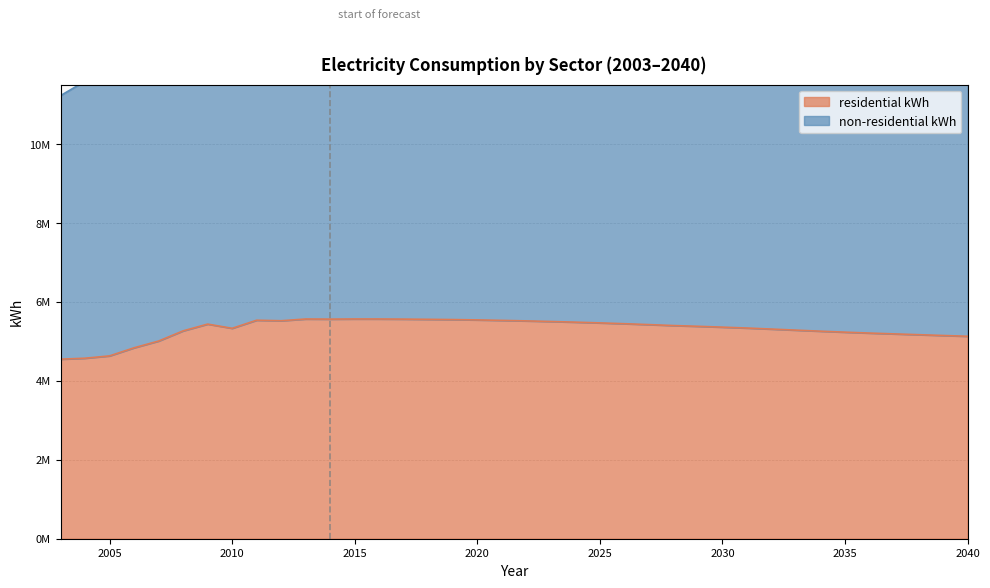

Reading right to left, transcribe all the data shown in this chart.

5127287	5146973	5167213	5187422	5208170	5231030	5255934	5282345	5309425	5335645	5358203	5379531	5398653	5422529	5445163	5465784	5484619	5501457	5516521	5529511	5541292	5550064	5556138	5561332	5564753	5565170	5561321	5564235	5520502	5533577	5328783	5435270	5263776	5006183	4835255	4630078	4571321	4547097